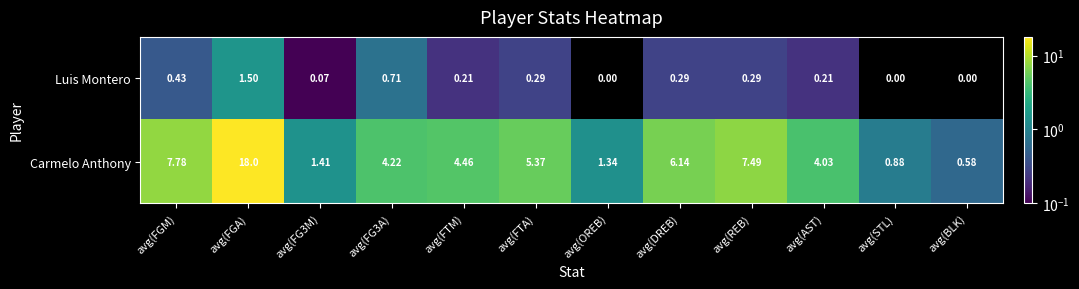

At which label does Carmelo Anthony first exceed 4?

avg(FGM)